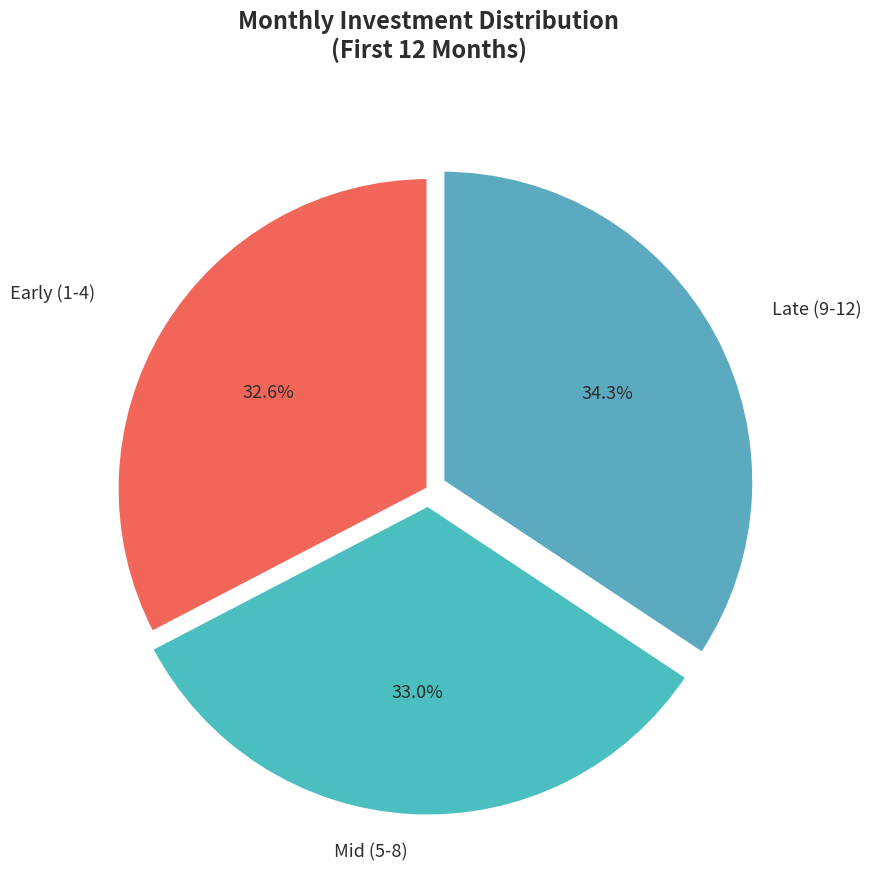

What percentage do Mid (5-8) and Late (9-12) together represent?

67.4%